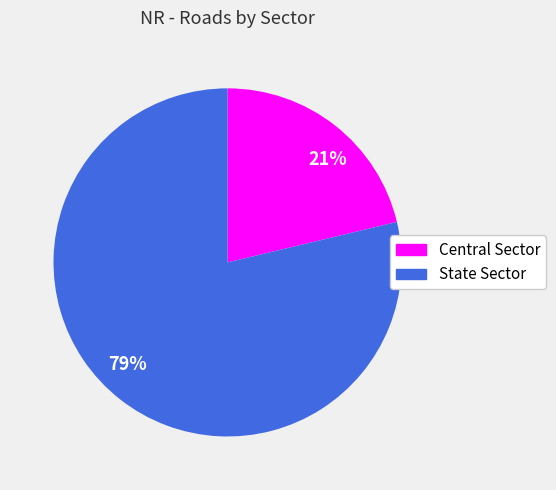

Is there a majority slice in this chart?

Yes